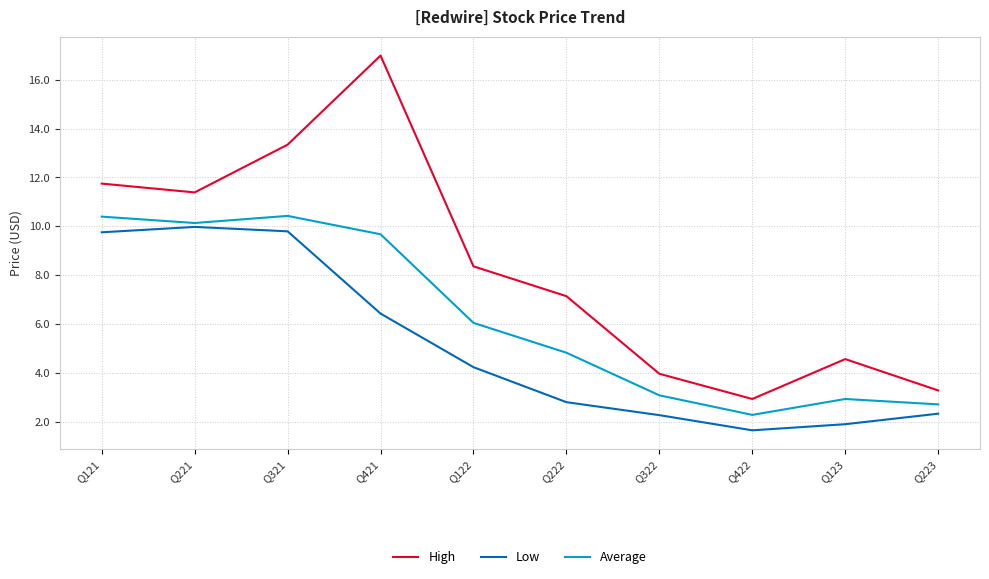

The Low series shows 2.8 at Q222. True or false?

True